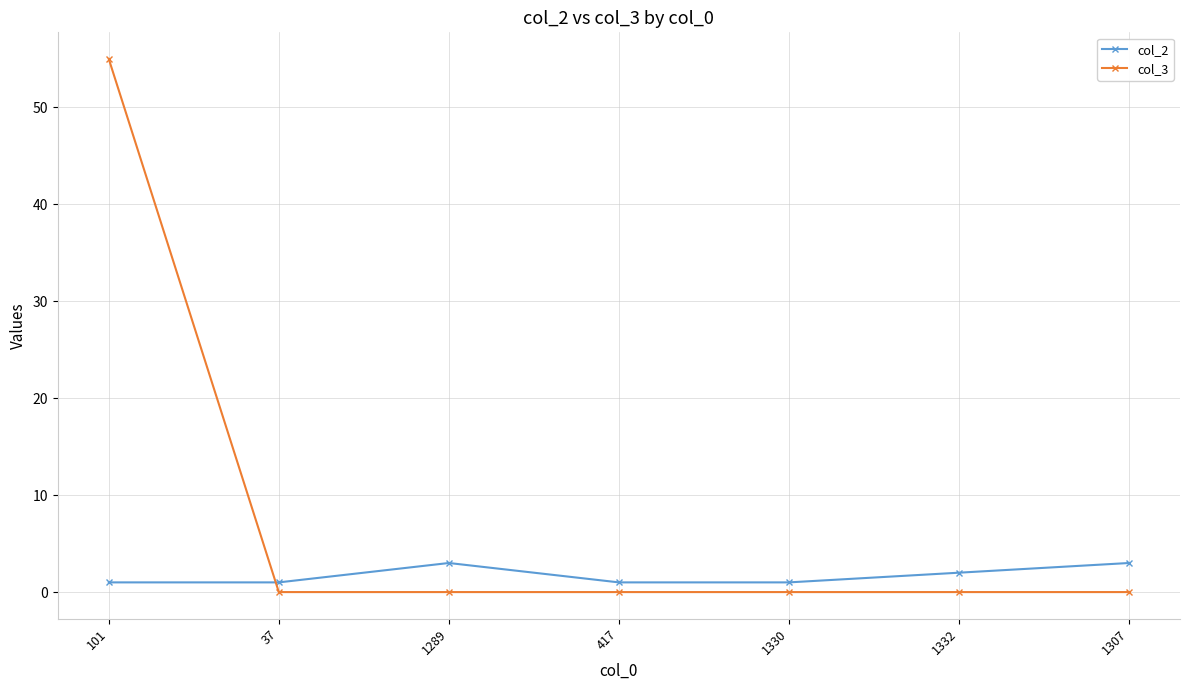

Reading right to left, list all the values displayed in this chart.

col_2: 3	2	1	1	3	1	1
col_3: 0	0	0	0	0	0	55